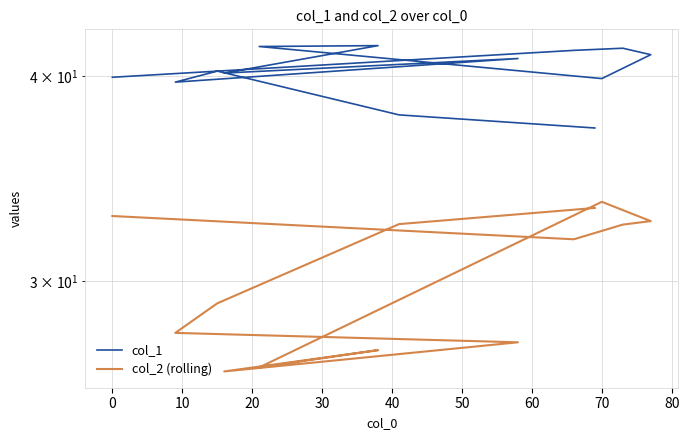

Reading left to right, extract all data points from this chart.

col_1: 39.9	41.5	41.6	41.2	39.8	41.7	41.7	40.2	41.0	39.6	40.3	37.9	37.2
col_2 (rolling): 32.9	31.8	32.5	32.6	33.5	26.6	27.2	26.4	27.5	27.9	29.1	32.5	33.2